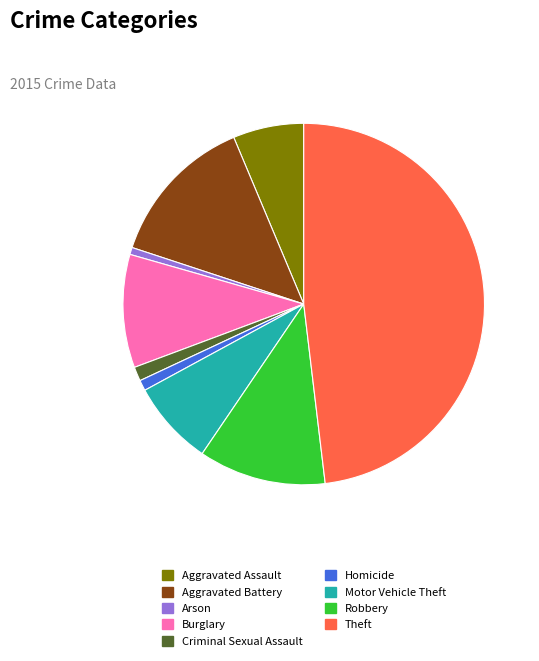

Does Theft account for over 50% of the chart?

No